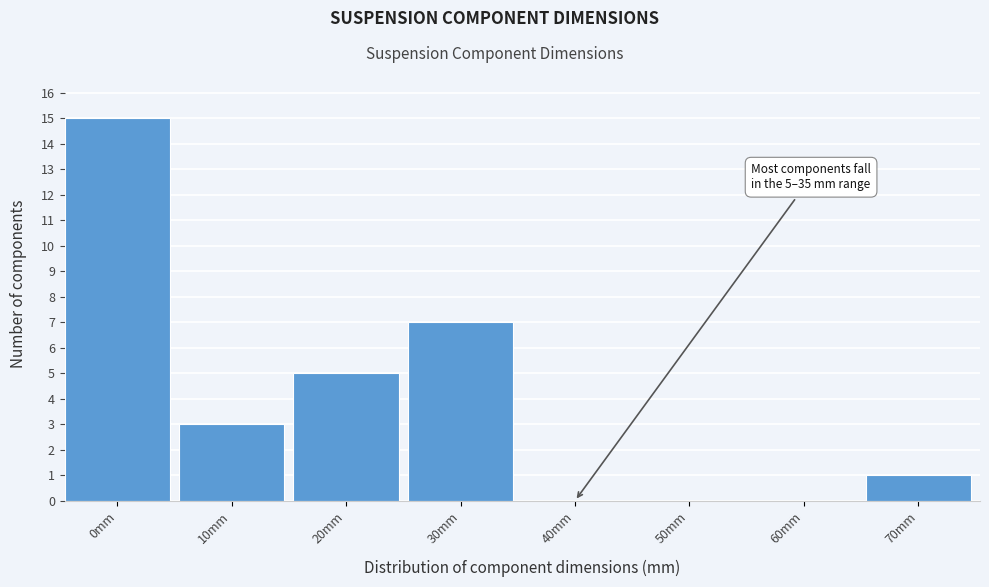

Reading left to right, transcribe all the data shown in this chart.

0mm=15	10mm=3	20mm=5	30mm=7	40mm=0	50mm=0	60mm=0	70mm=1